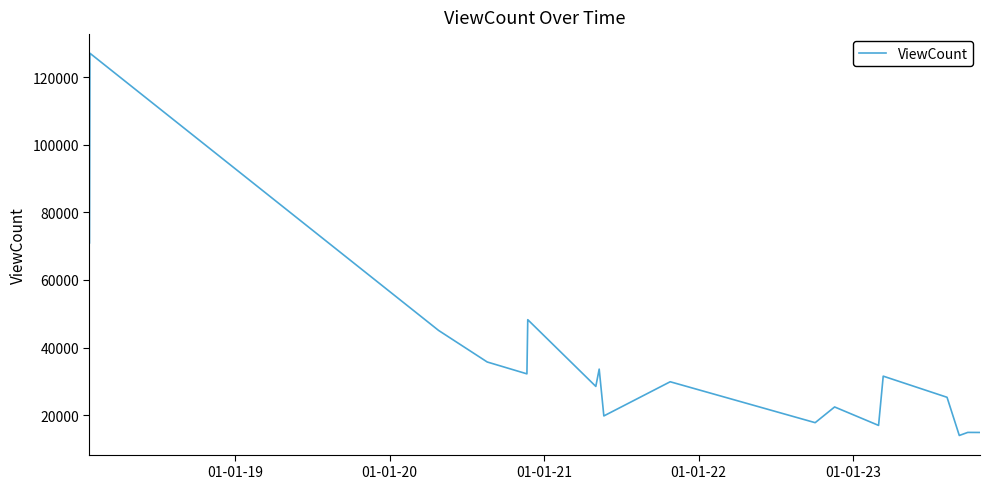

What is the smallest value displayed?

14025